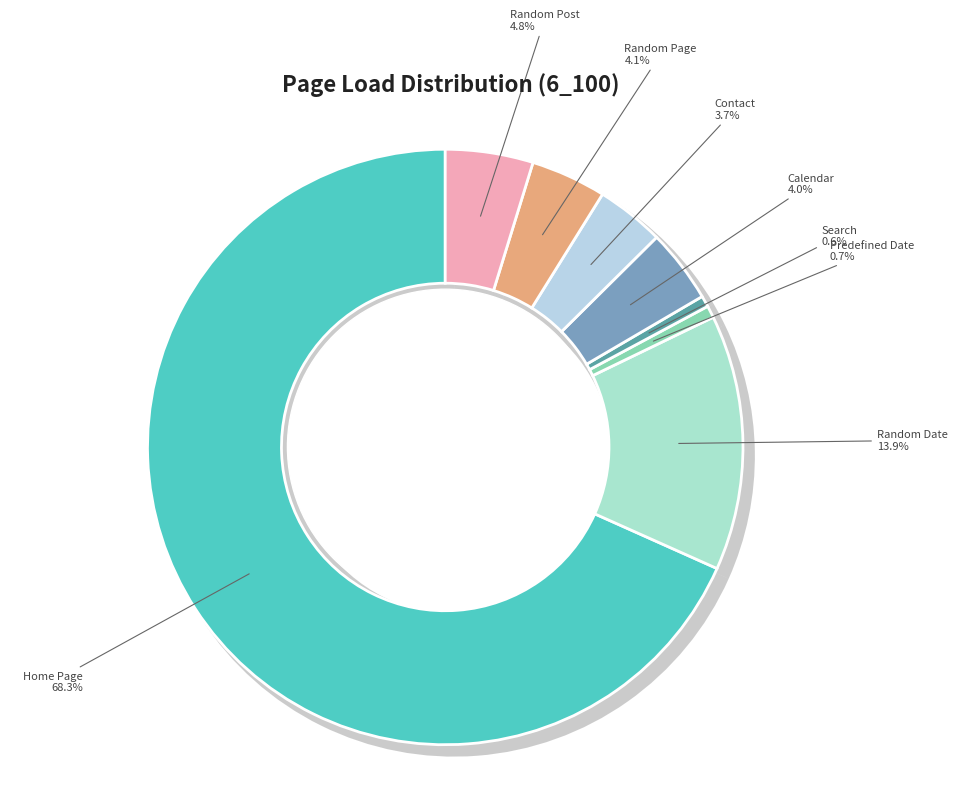

How much of the chart is everything except Random Post?

95.2%